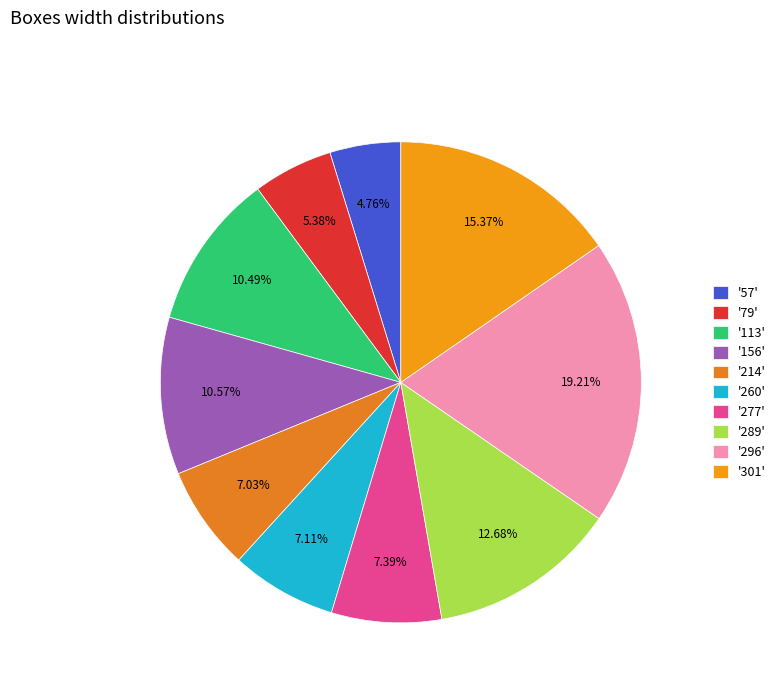

Which slice is the largest?

'296'